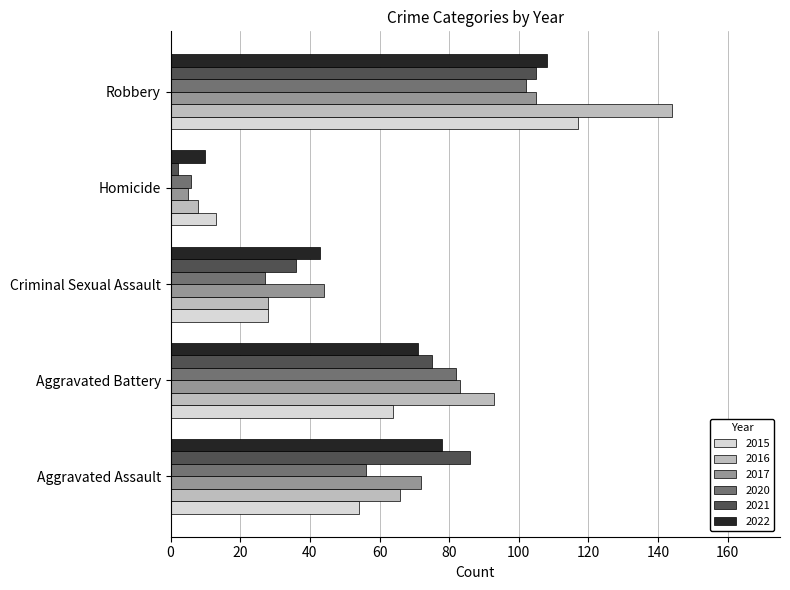

Is the value of 2021 at Aggravated Battery greater than the value of 2015 at Criminal Sexual Assault?

Yes